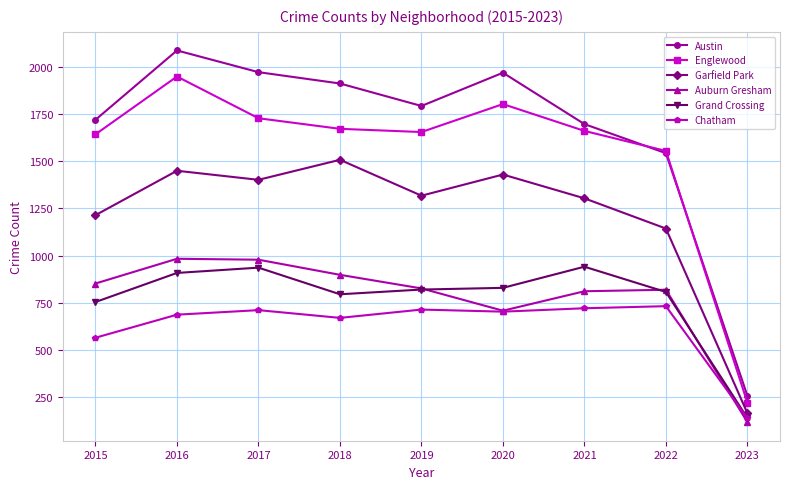

How many times do Austin and Englewood cross each other?

2